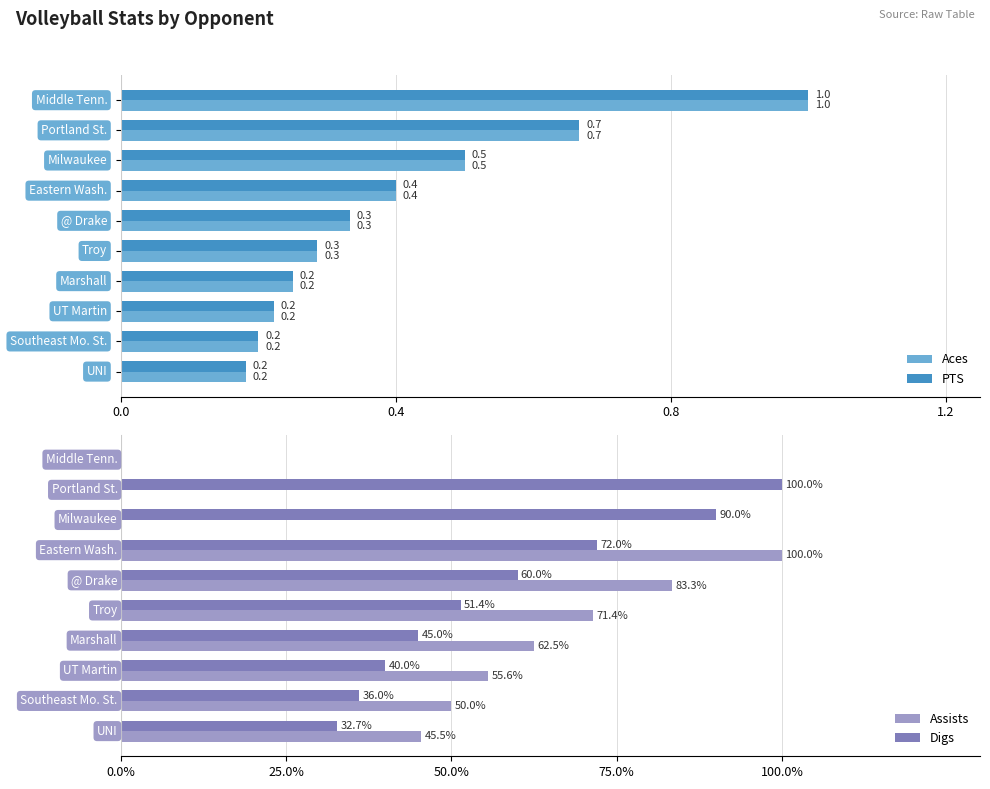

At which label is Digs closest to 50?

Troy